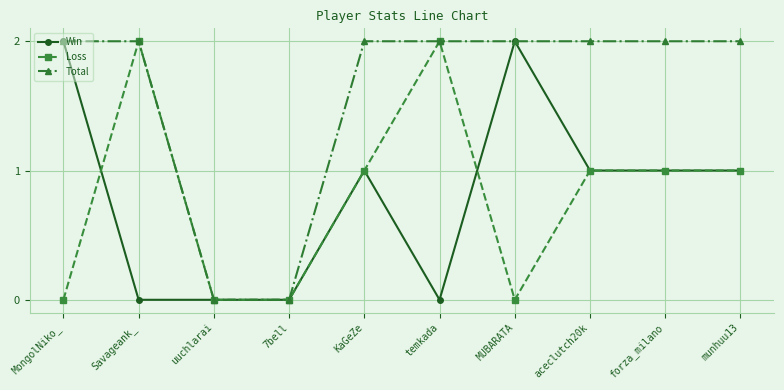

Which series has the largest total across all categories?

Total